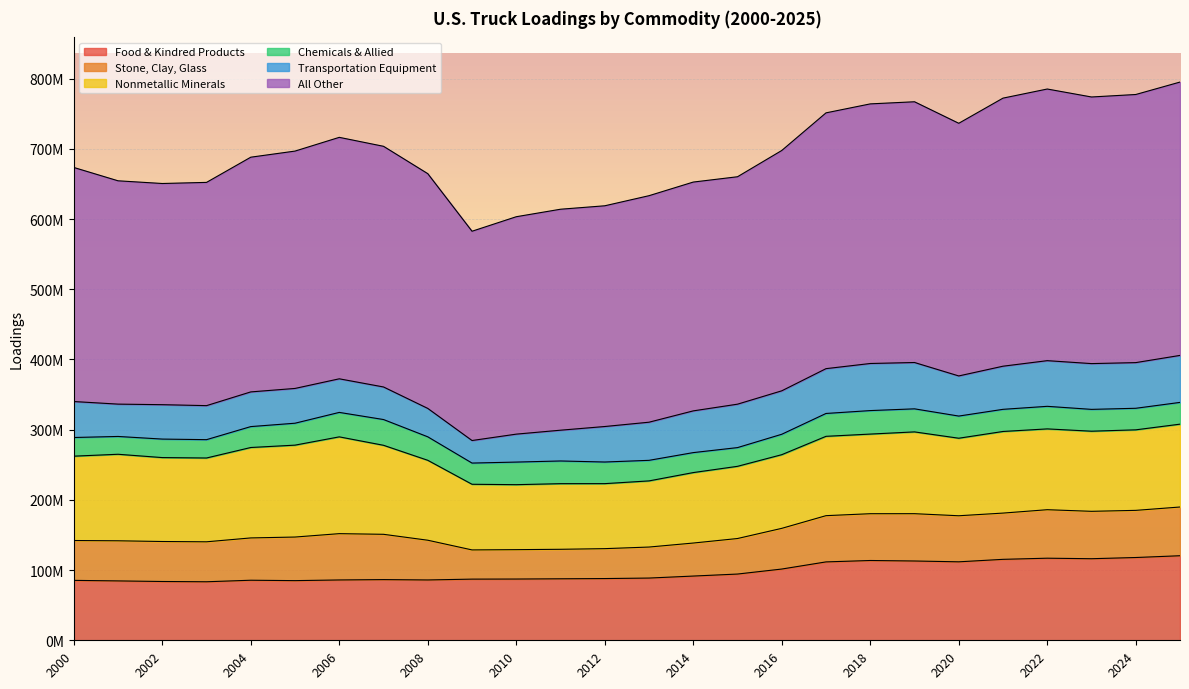

Is the value of Food & Kindred Products at 2011 greater than the value of All Other at 2016?

No